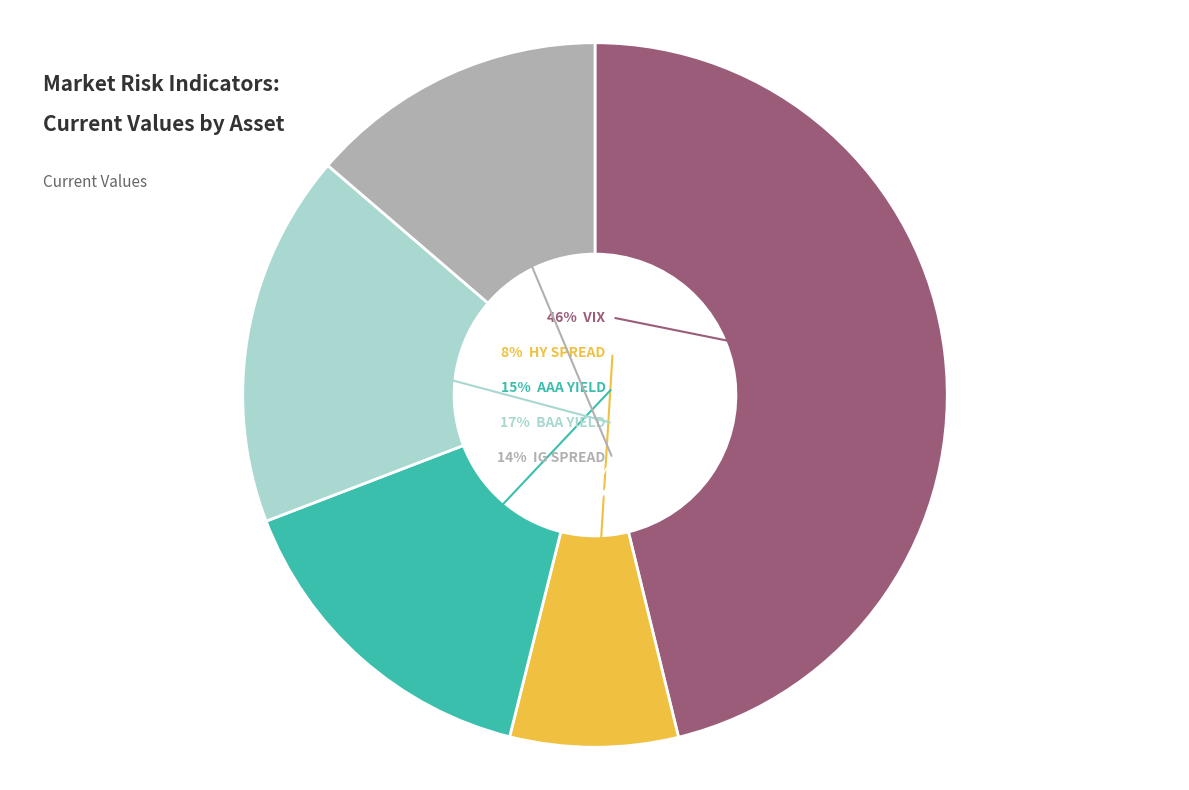

How many segments does this pie chart have?

5